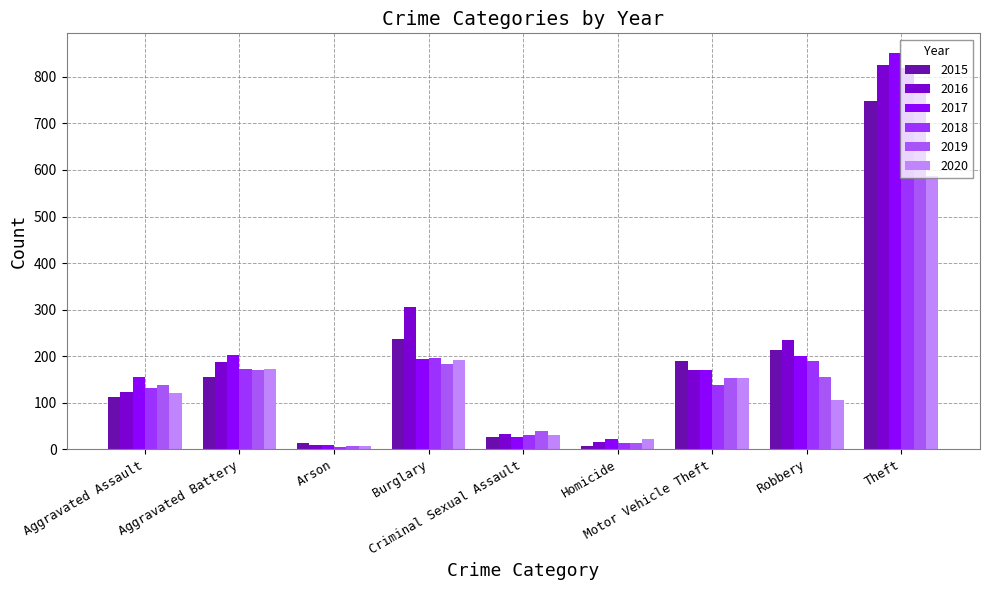

At how many categories does at least one series exceed 61?

6